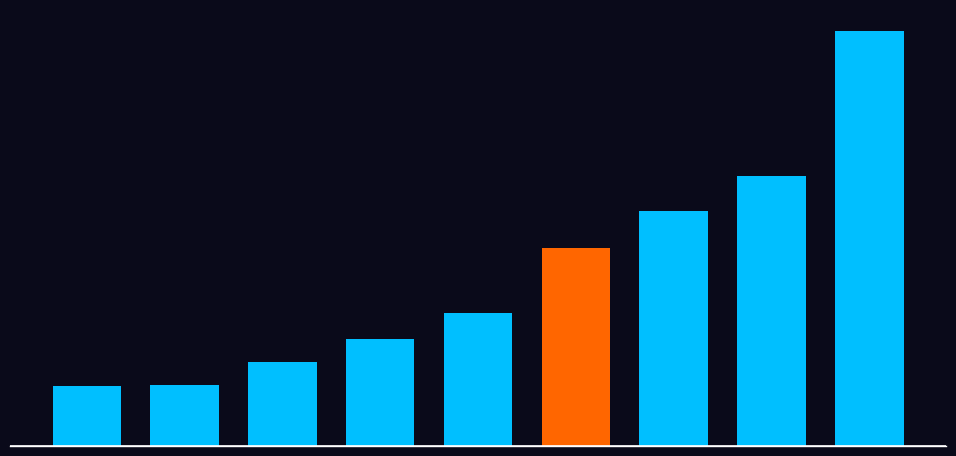

What is the value of the 1st bar from the left?

2.1